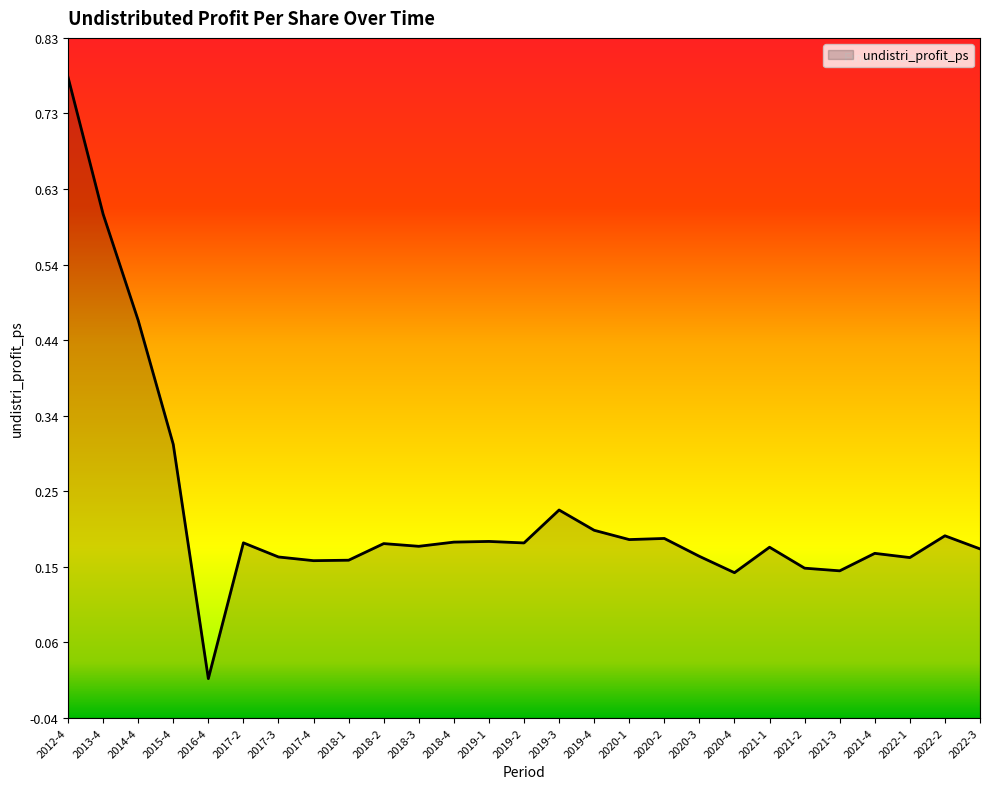

The value at 2020-2 is 0.3. True or false?

False